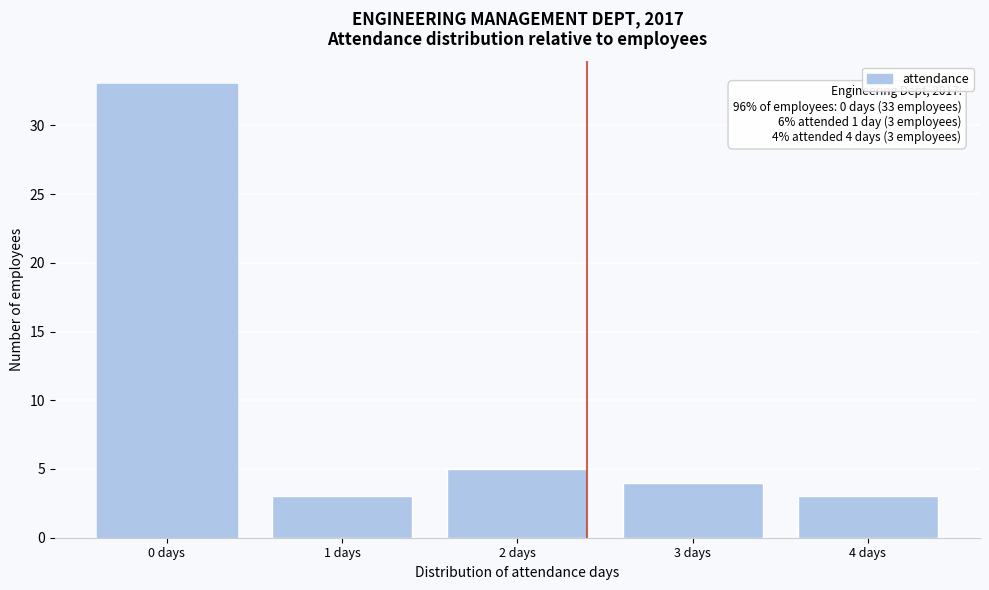

Reading right to left, list all the values displayed in this chart.

3	4	5	3	33